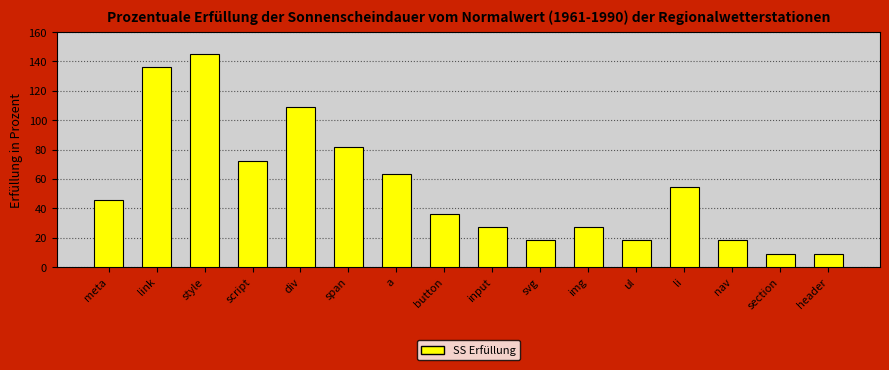

What is the change in value from img to header?

-18.1